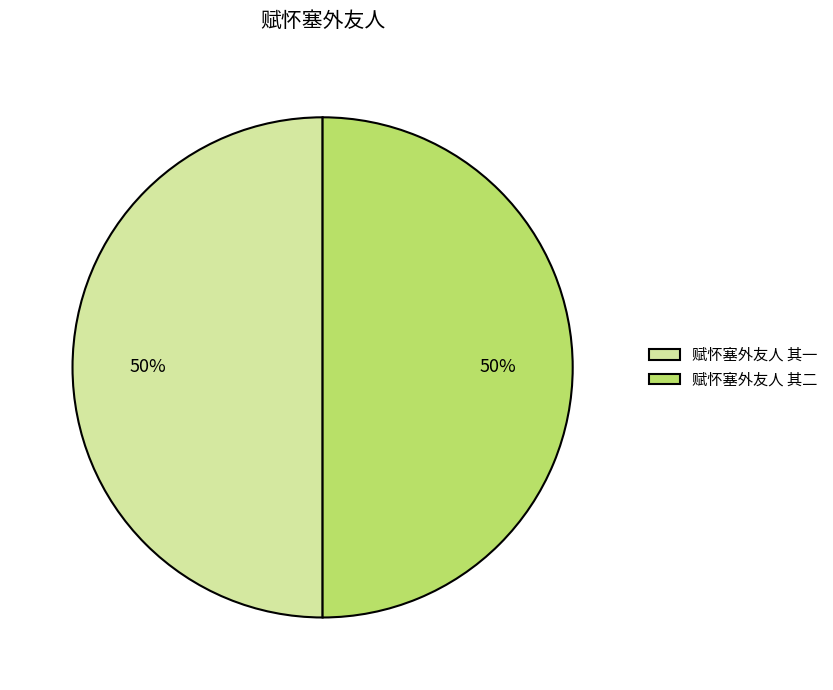

What percentage is the 赋怀塞外友人 其二 slice, to the nearest percent?

50%